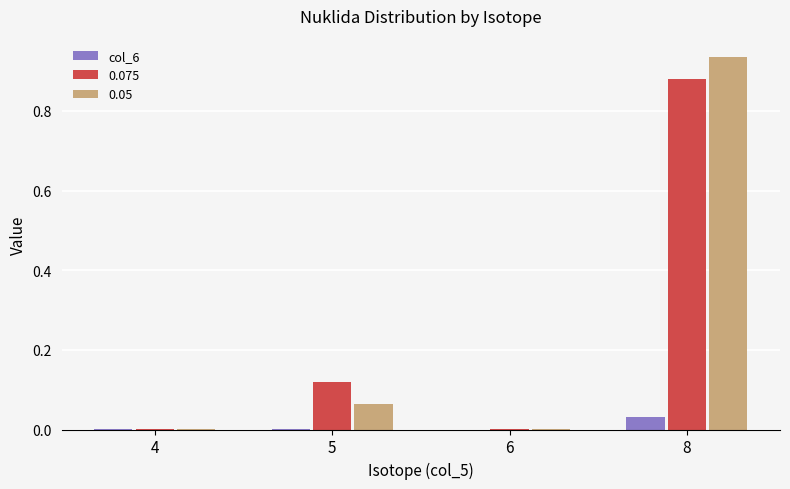

True or false: 0.075 has a value of 0.0 at 6.

True